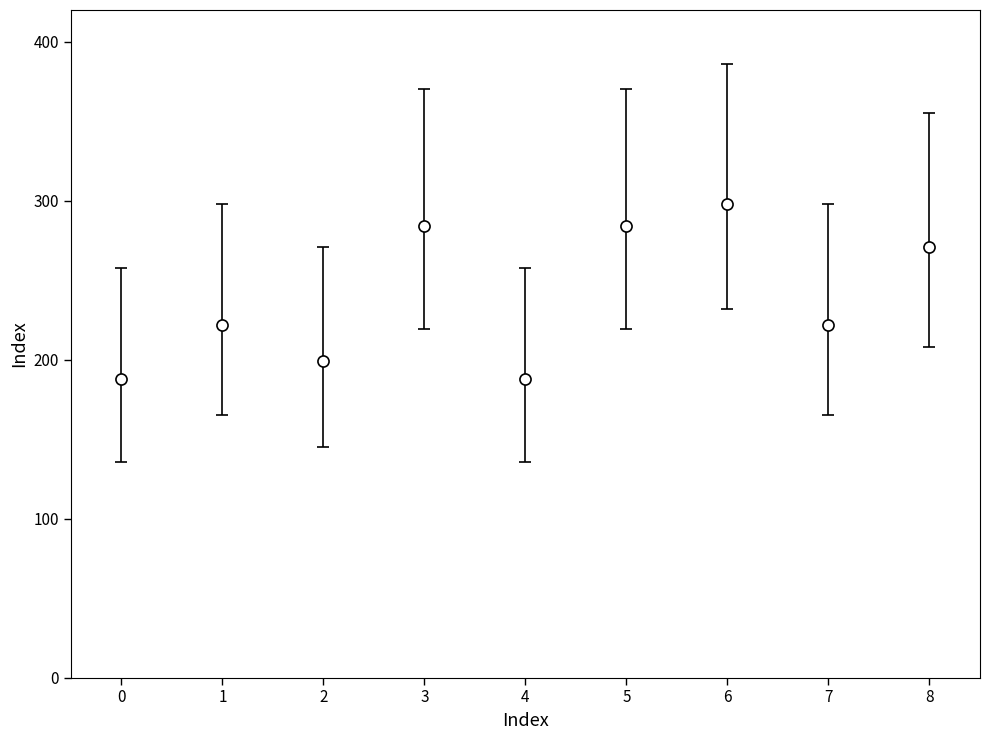

What is the value of the 5th point from the left?

188